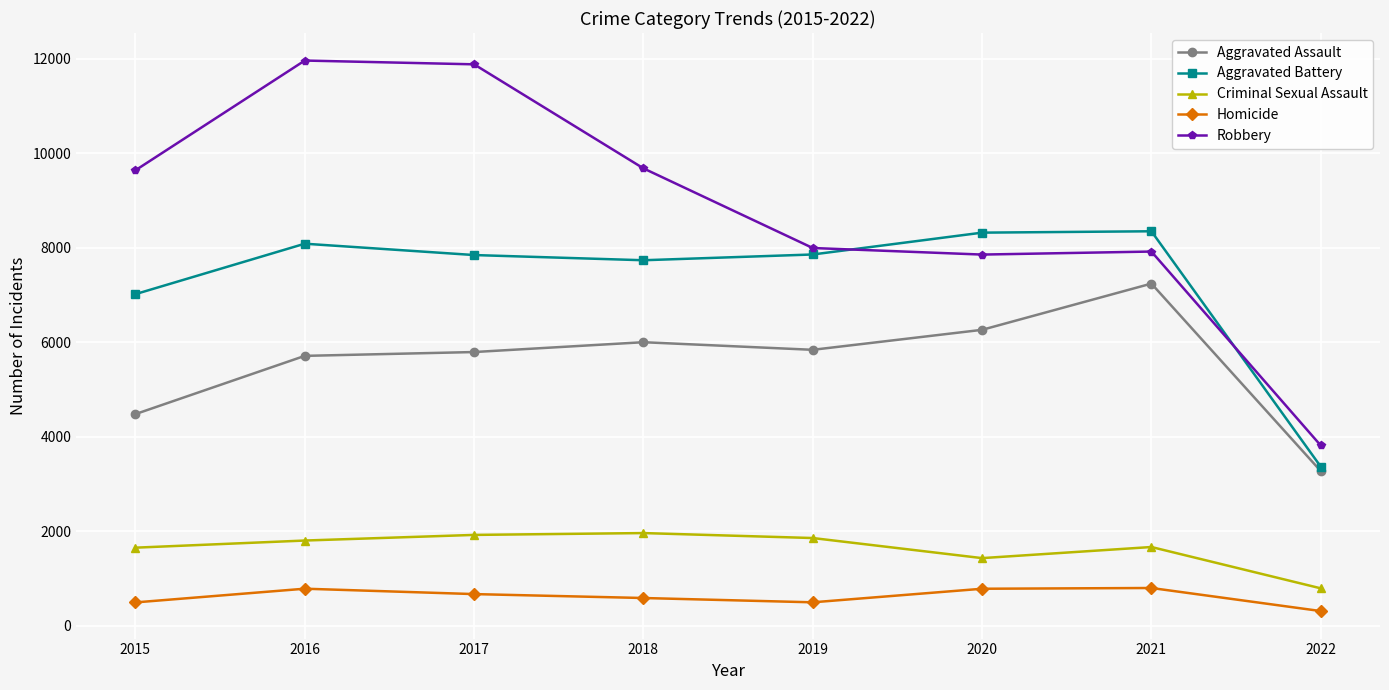

True or false: Robbery and Homicide cross at least once.

False